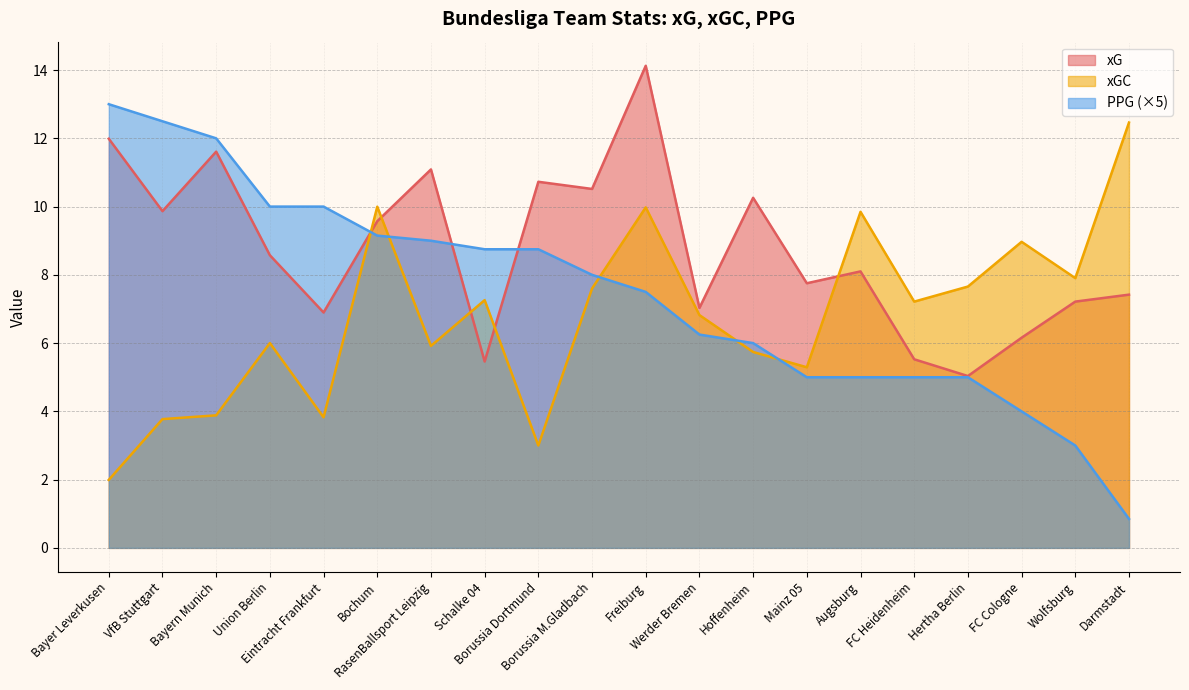

Which series has the widest spread of values?

PPG (×5)